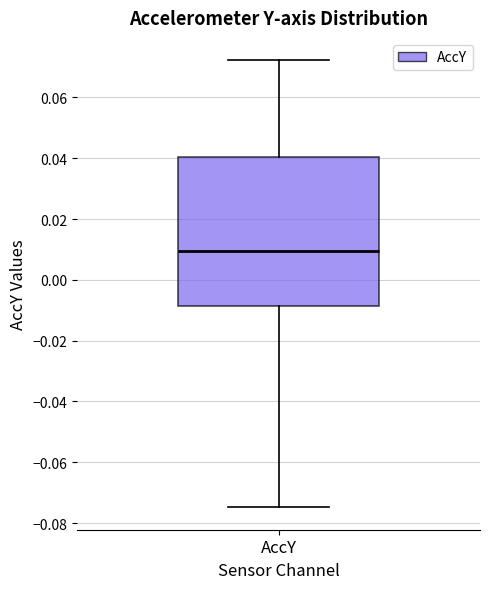

Where does the median line of the box for AccY sit on the y-axis? The values are not printed on the chart, so give them approximately, as read against the axis.

0.010